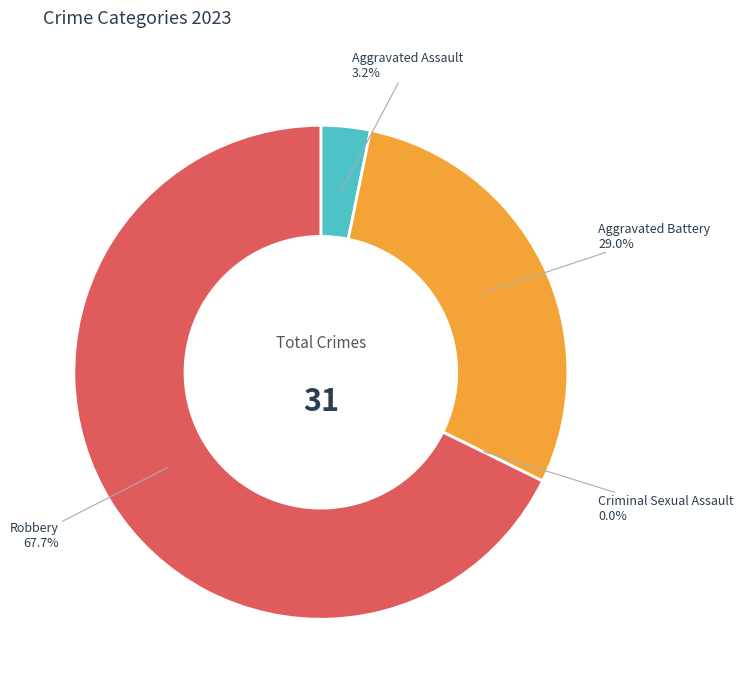

How many slices are in this pie chart?

4